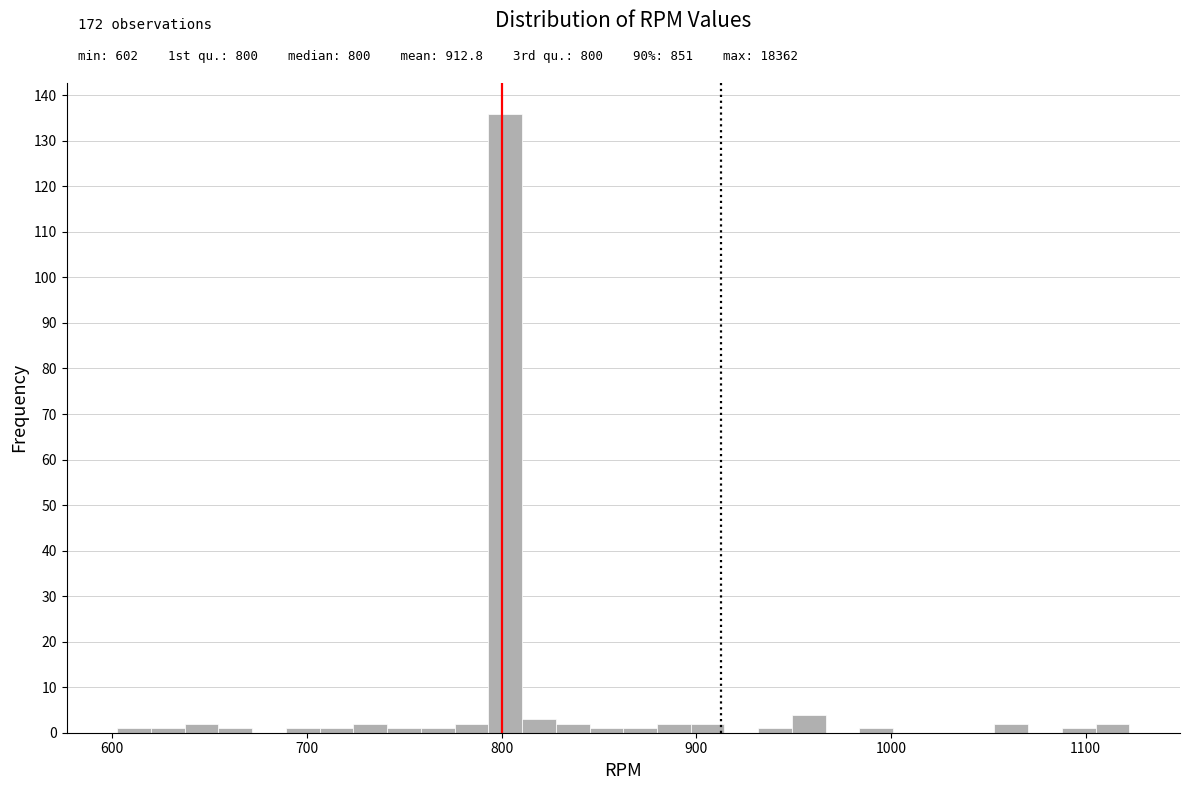

Around what value on the x-axis is the tallest bar? Give the approximate position of its centre, as read against the axis.

800